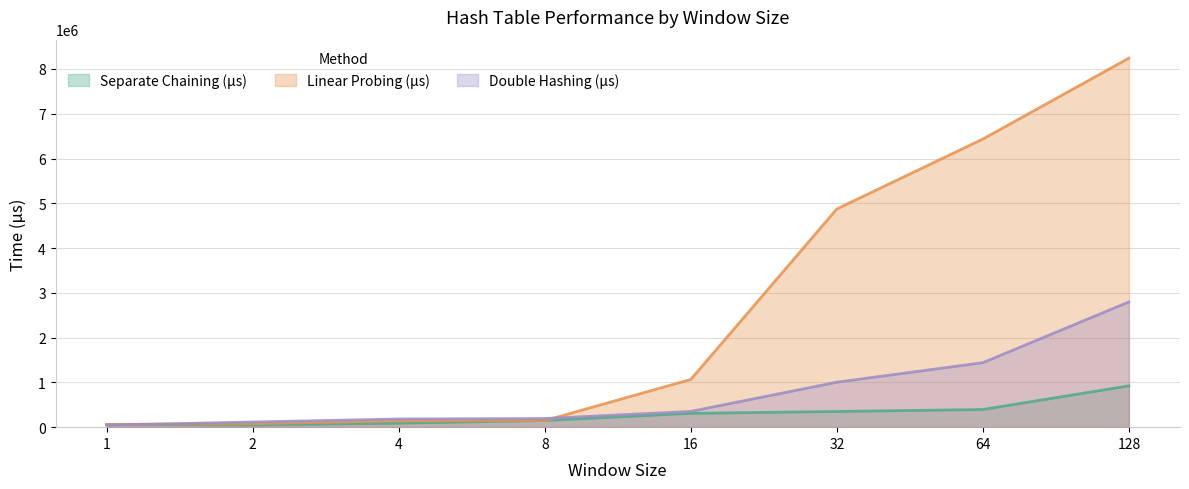

What is the difference between the Linear Probing (μs) values at 128 and 8?

8095298